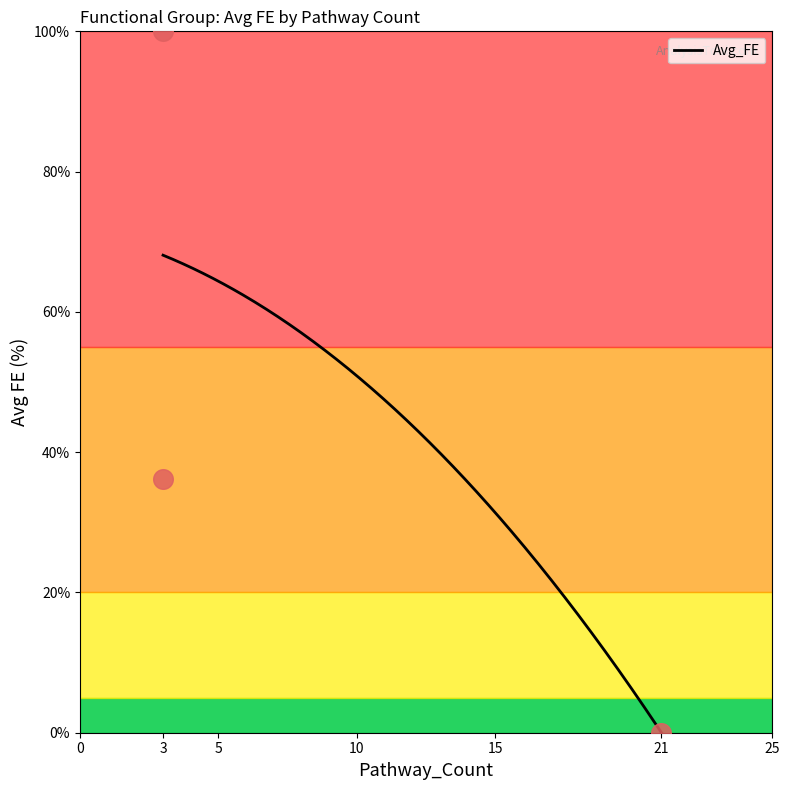

What is the change in value from 3 to 21?

-100.0